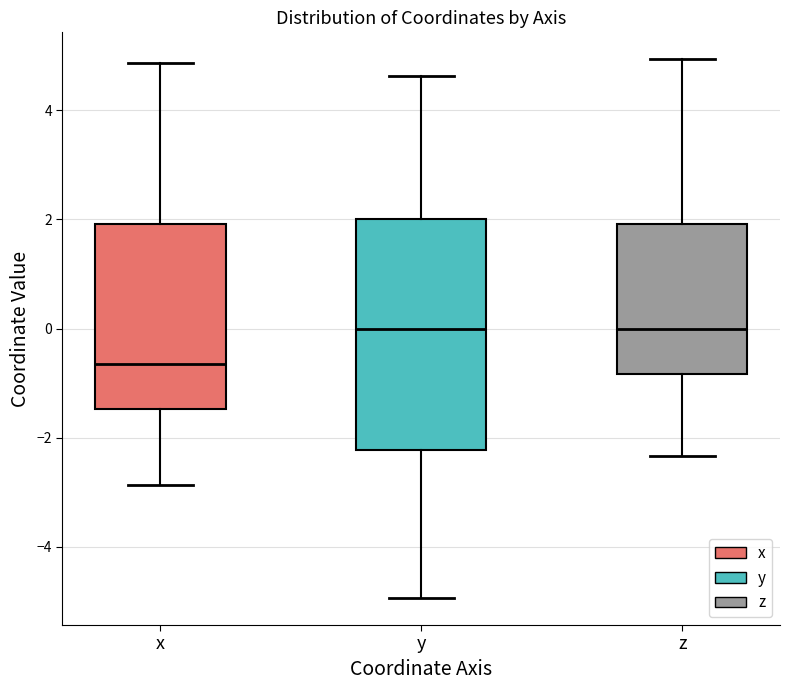

Reading left to right, read every box against the y-axis: the position of its median line, the range the box covers, and the ends of its whiskers. The values are not printed on the chart, so give them approximately, as read against the axis.

x: median -0.6, box -1.4 to 2.0, whiskers -2.8 to 4.8
y: median 0.0, box -2.2 to 2.0, whiskers -5.0 to 4.6
z: median 0.0, box -0.8 to 2.0, whiskers -2.4 to 5.0